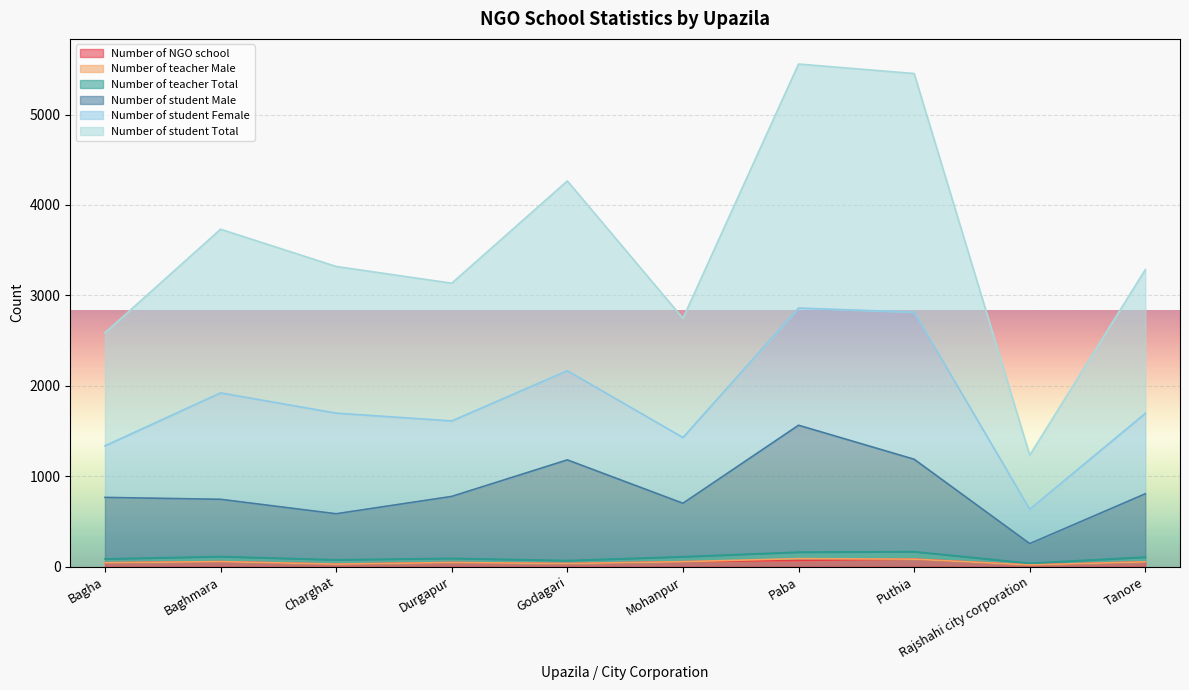

What is the difference between the highest and lowest values at Godagari?

4232